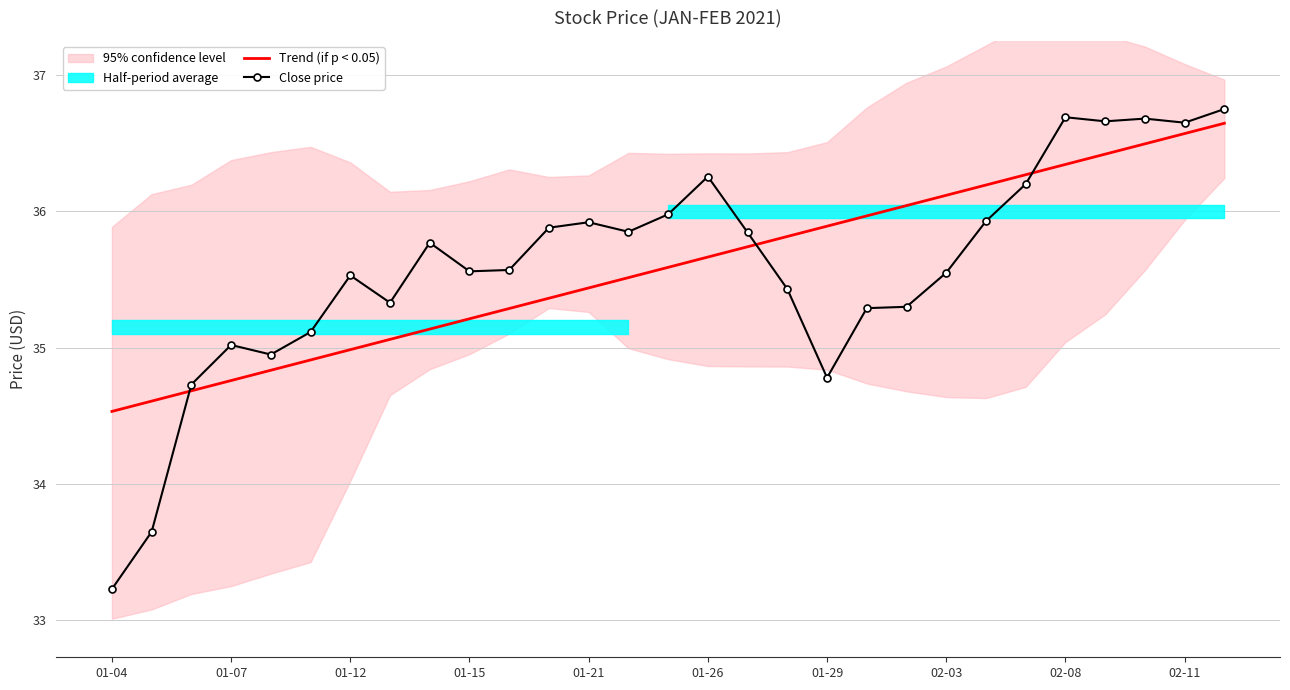

List the series in order of their overall mean, lowest first.

Trend (if p < 0.05), Close price